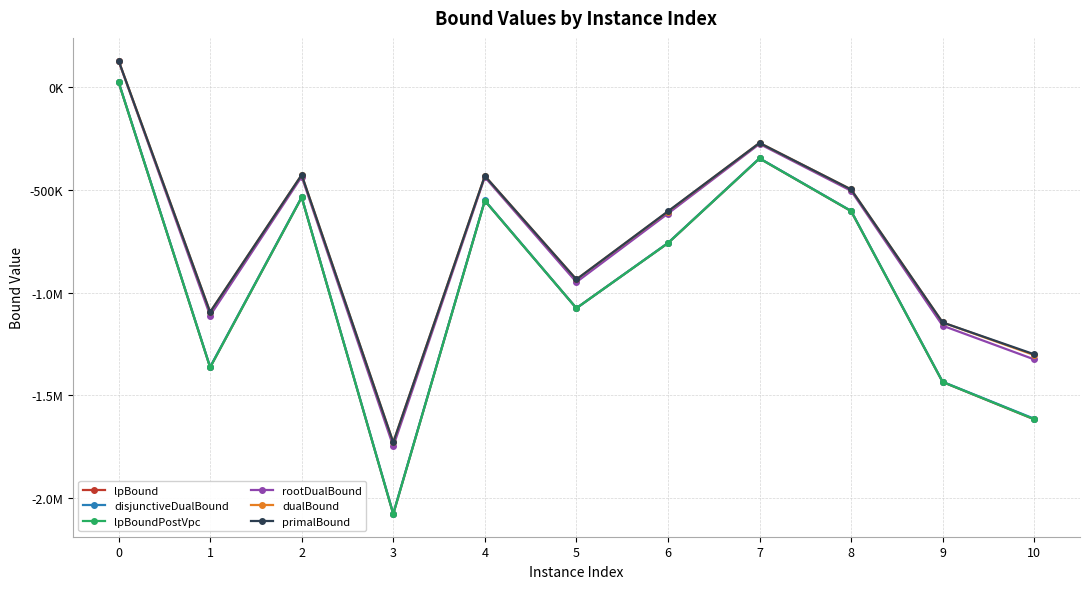

At which label does primalBound reach its minimum?

3